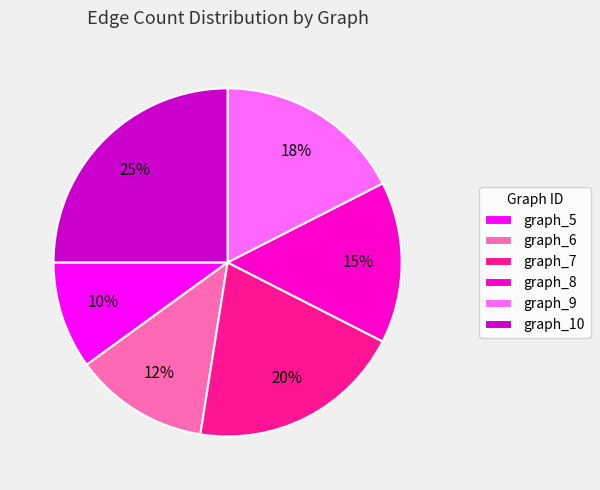

Rank the categories by value from lowest to highest.

graph_5, graph_6, graph_8, graph_9, graph_7, graph_10